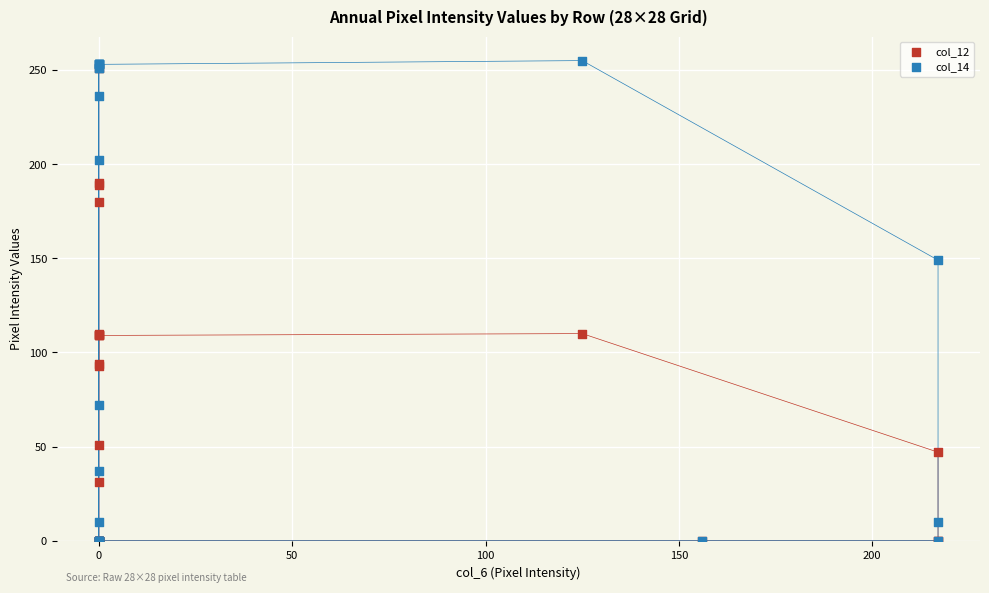

What are all the series names shown in the legend?

col_12, col_14